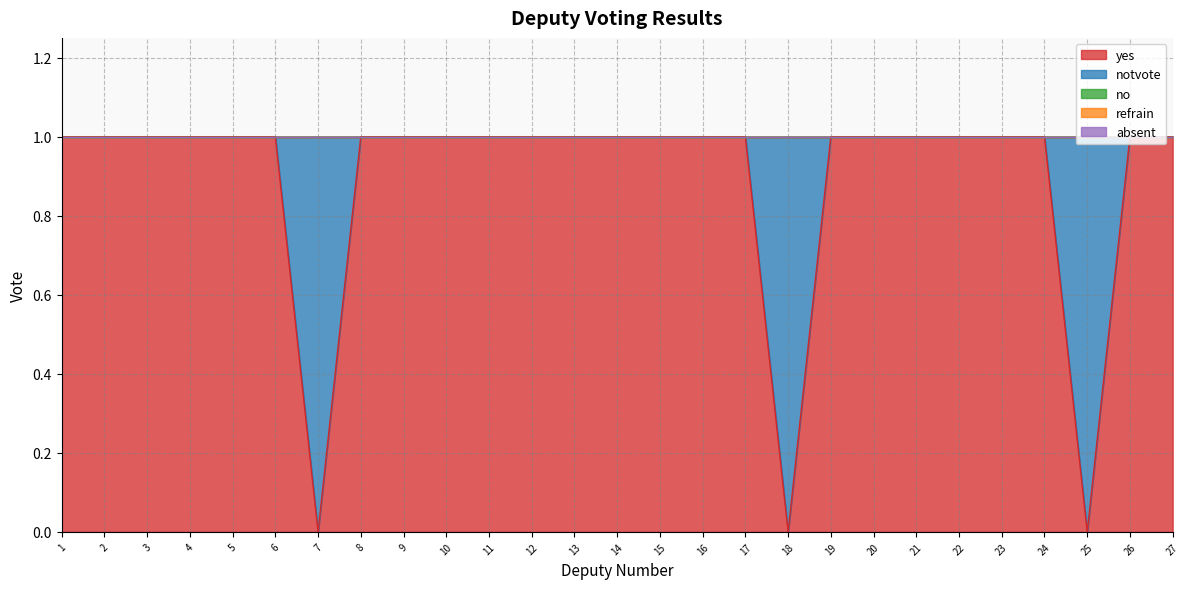

True or false: absent and refrain intersect in this chart.

False